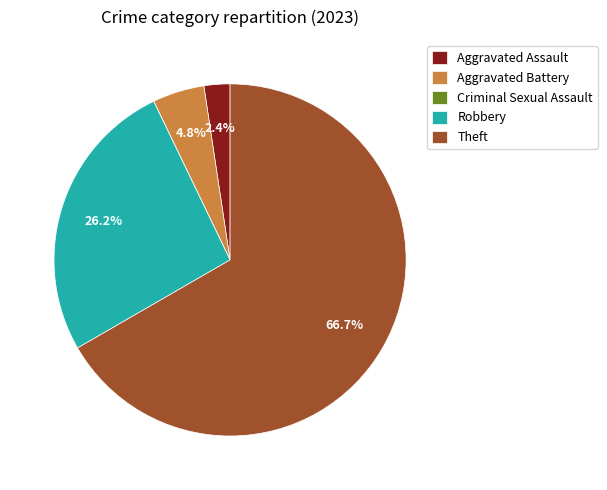

To the nearest percent, what is the difference between the Robbery and Aggravated Assault slice percentages?

24%